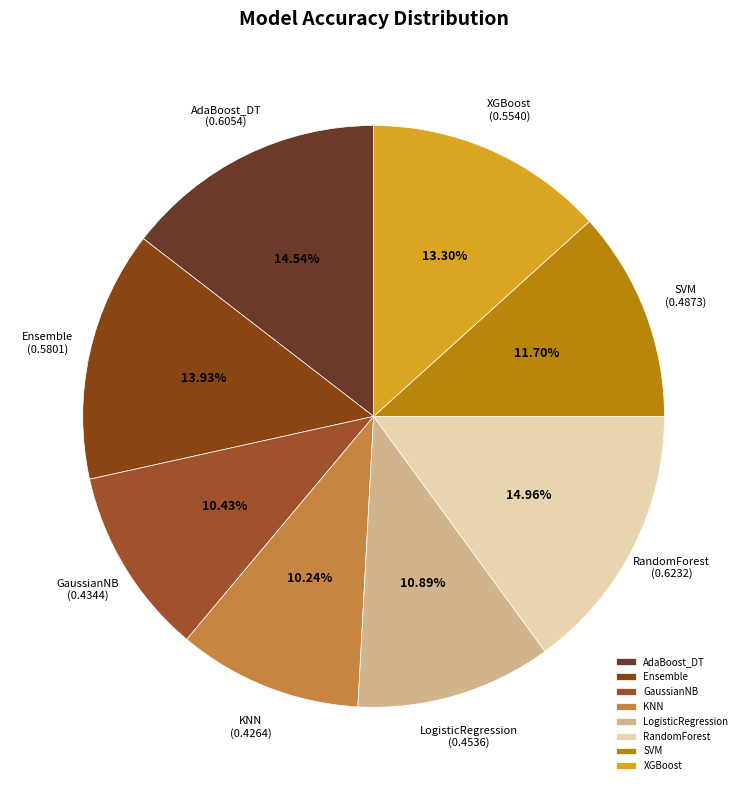

How many slices are in this pie chart?

8